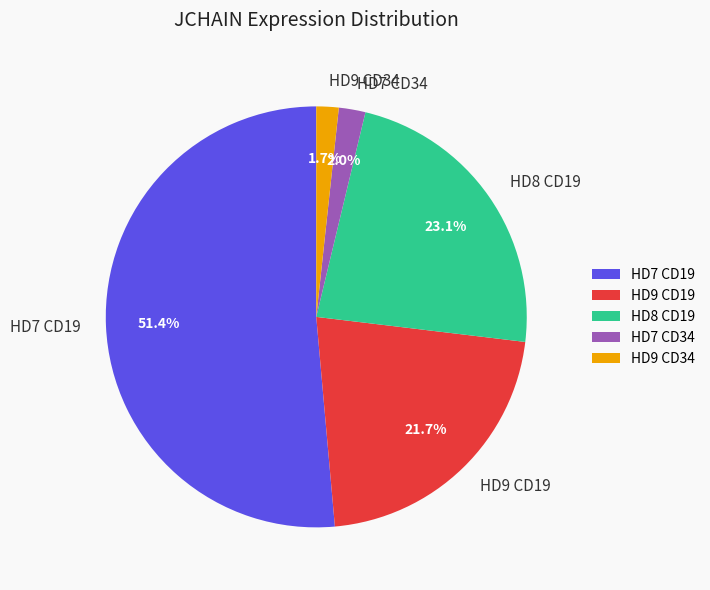

What is the largest slice in the pie chart?

HD7 CD19